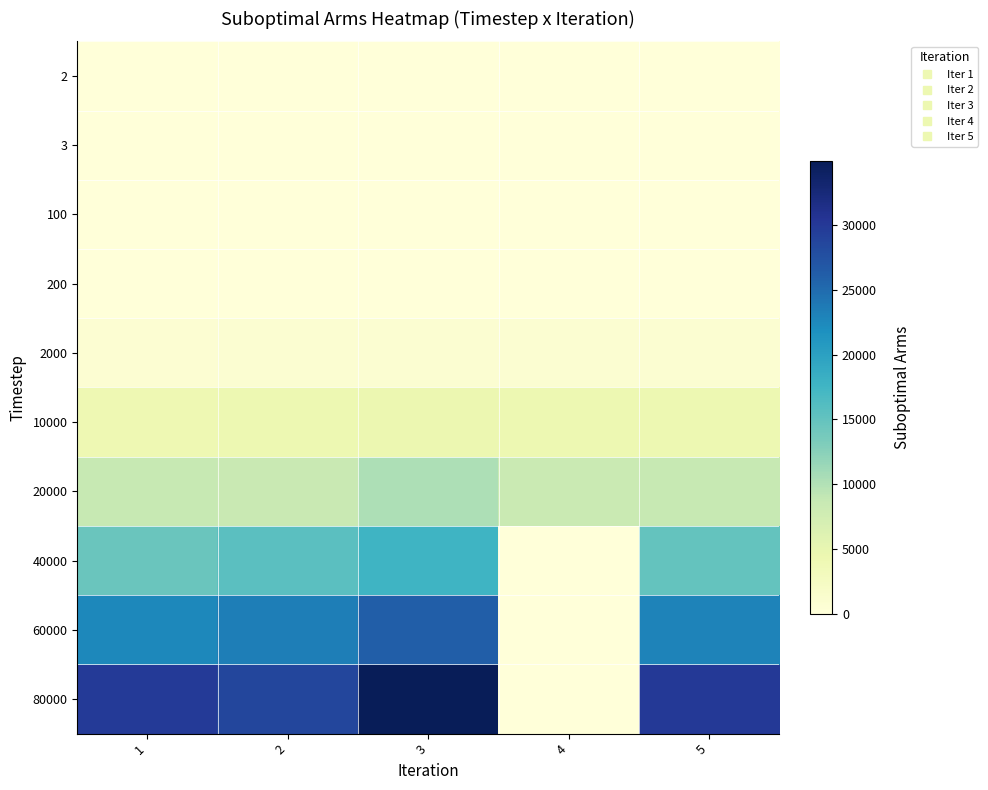

Between 3 and 5, which is larger?

3